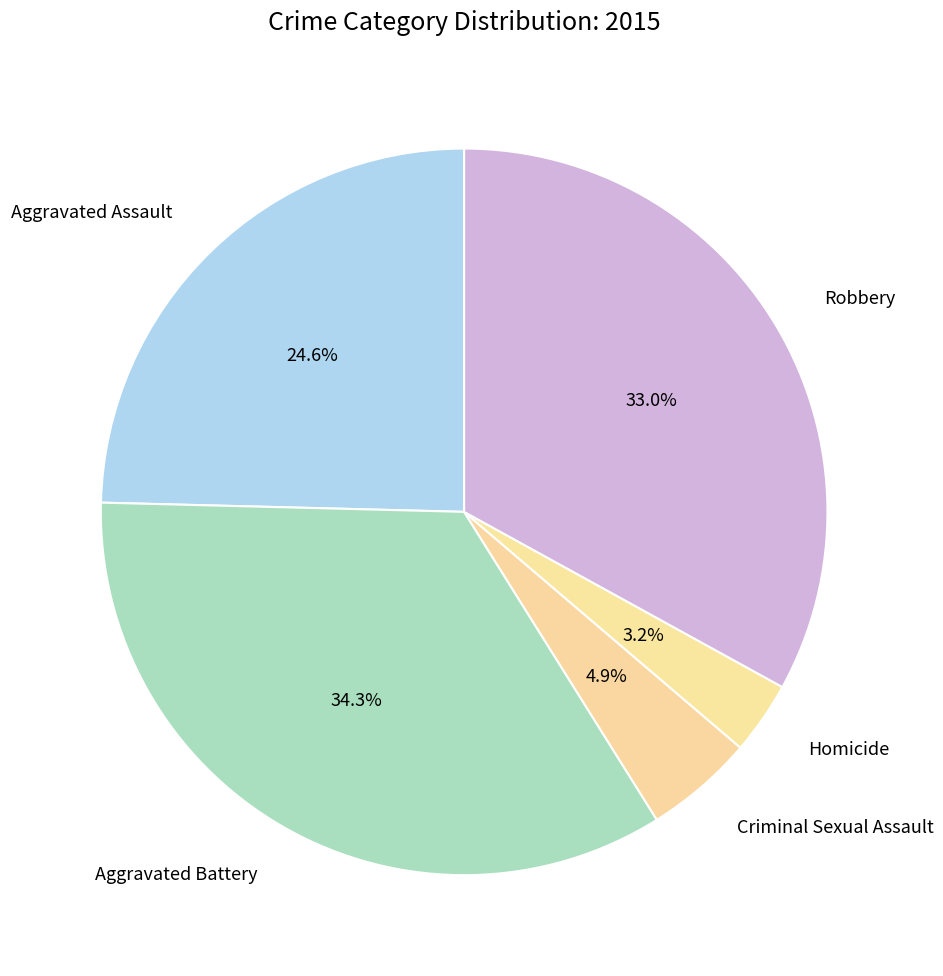

Which has a higher value, Aggravated Battery or Homicide?

Aggravated Battery